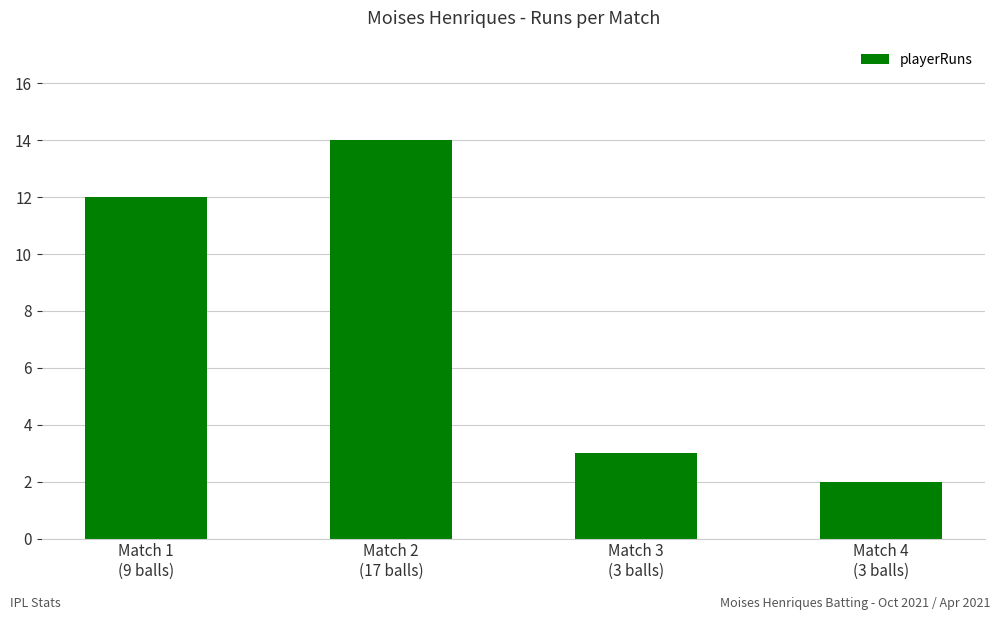

What position from the right is Match 2
(17 balls)?

3